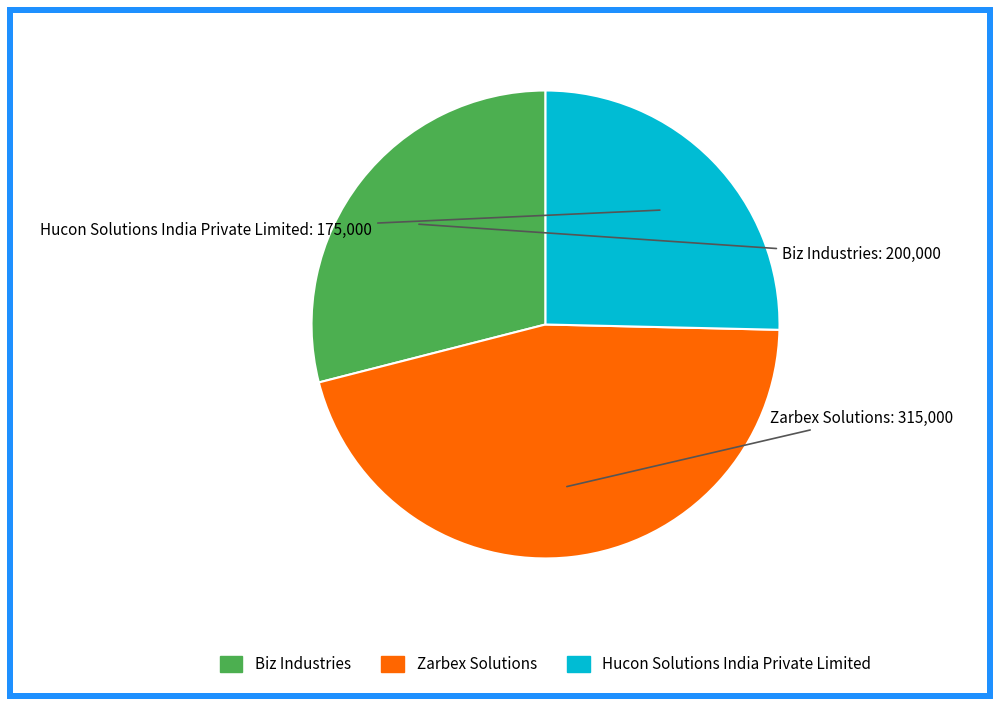

Between Hucon Solutions India Private Limited and Zarbex Solutions, which is larger?

Zarbex Solutions